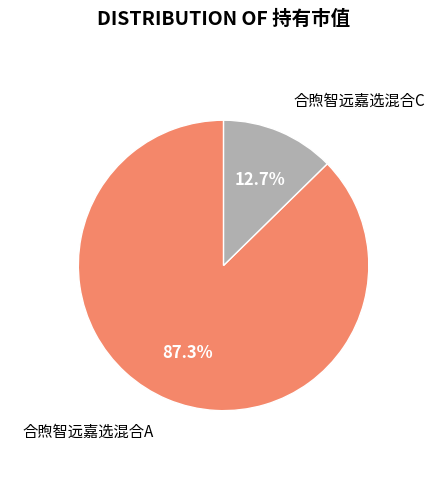

Does any single category account for the majority?

Yes